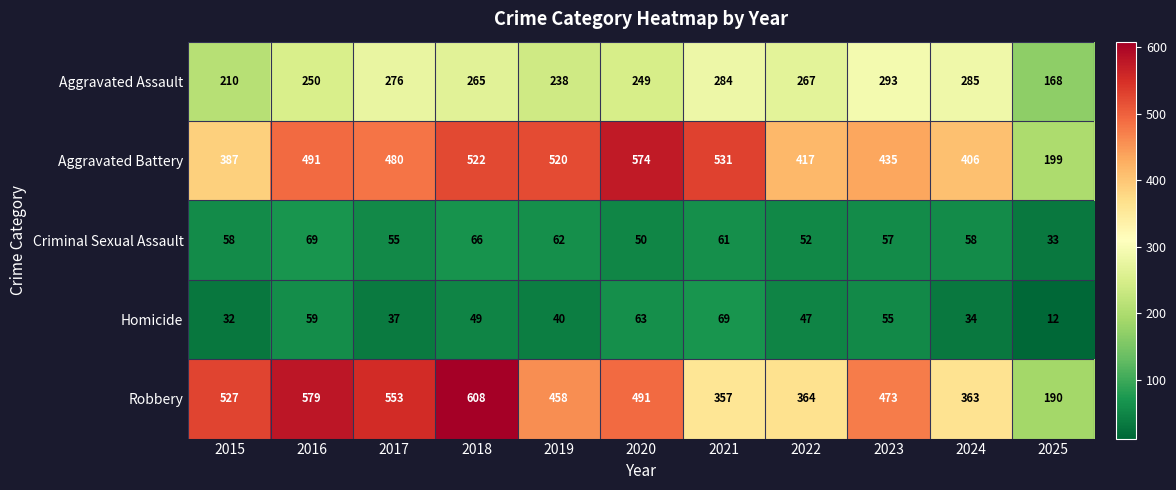

What is the lowest value of the Aggravated Assault series?

168